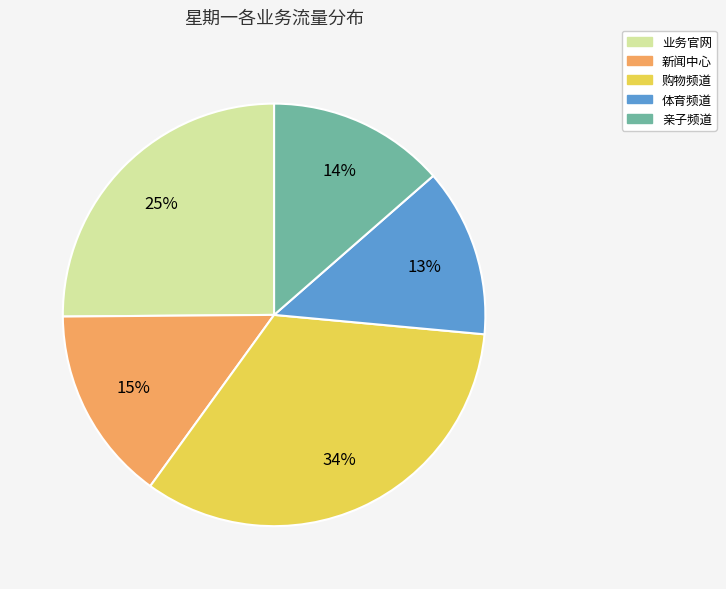

What is the ratio of the value at 新闻中心 to the value at 体育频道?

1.2